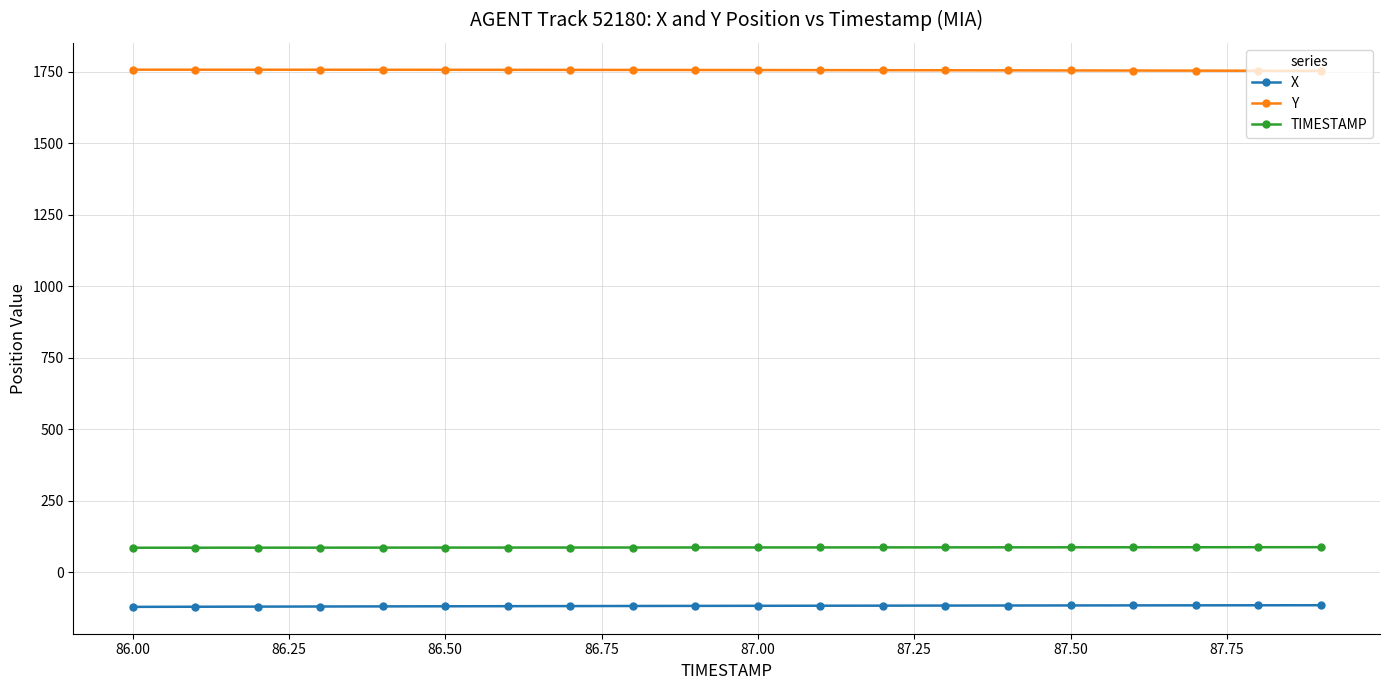

List the series in order of their peak value, highest first.

Y, TIMESTAMP, X